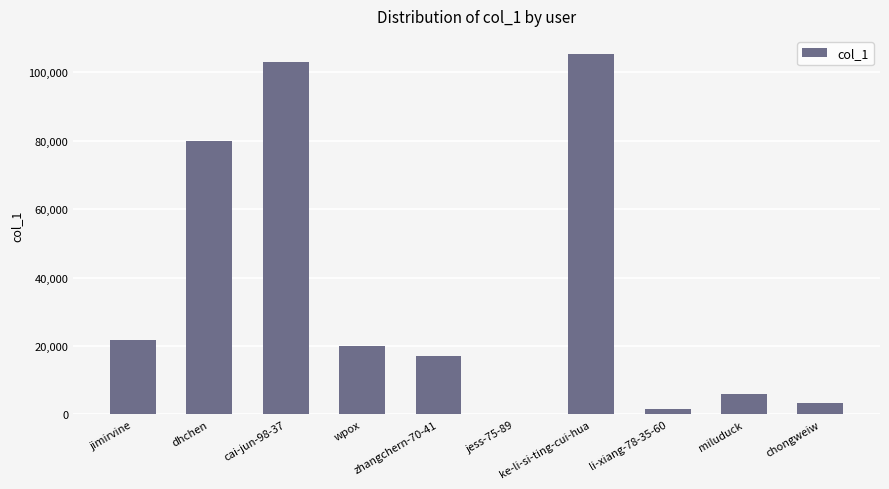

Reading left to right, what are all the values shown in this chart?

jimirvine=21736	dhchen=79952	cai-jun-98-37=103114	wpox=20117	zhangchern-70-41=17235	jess-75-89=116	ke-li-si-ting-cui-hua=105416	li-xiang-78-35-60=1487	miluduck=6124	chongweiw=3314